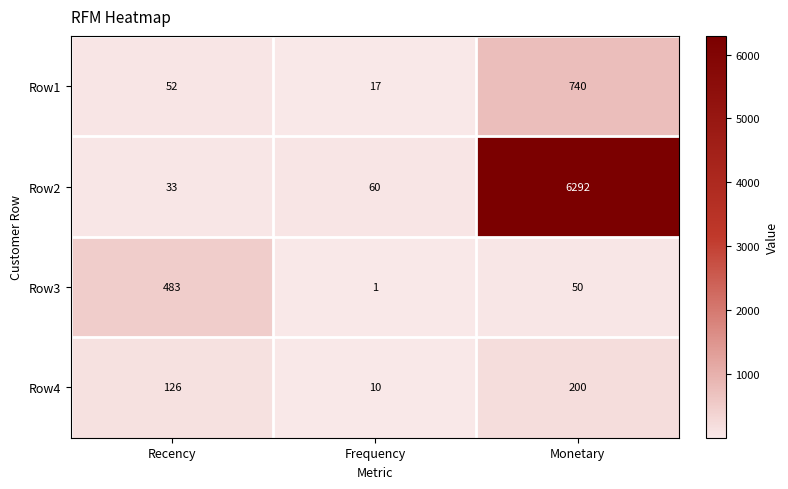

What is the maximum value shown in the chart?

6292